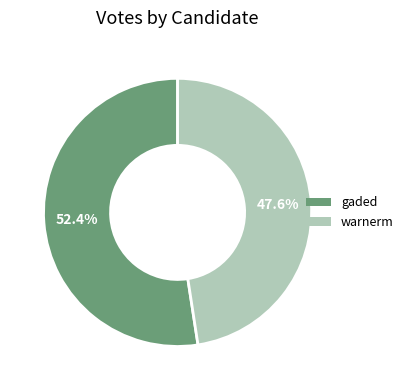

Which slice is the largest?

gaded